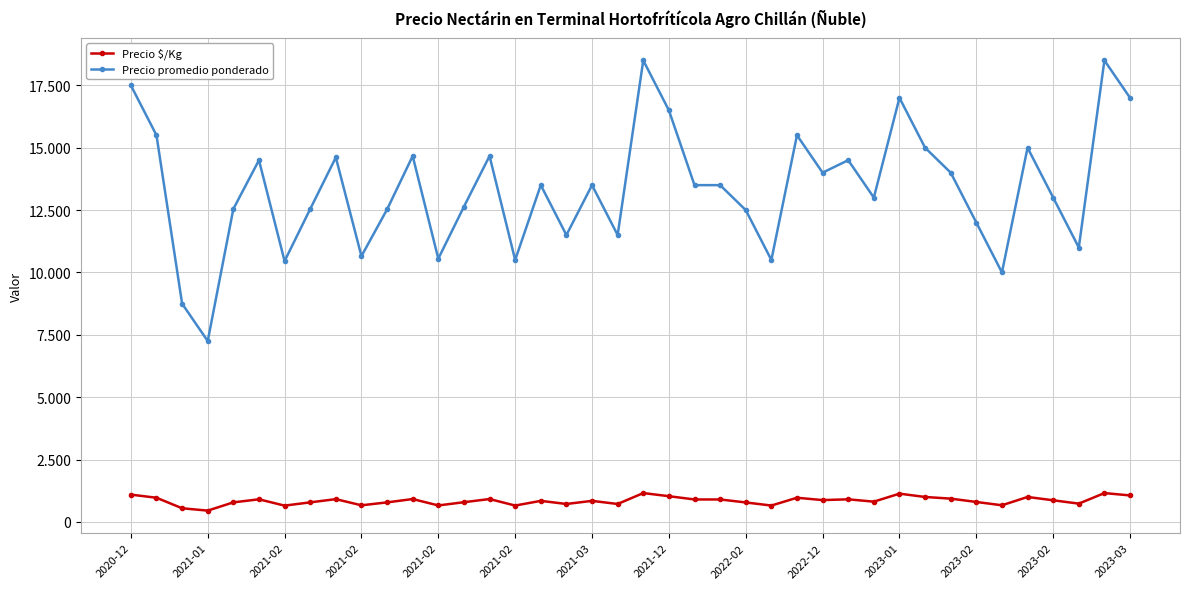

What are all the series names shown in the legend?

Precio $/Kg, Precio promedio ponderado